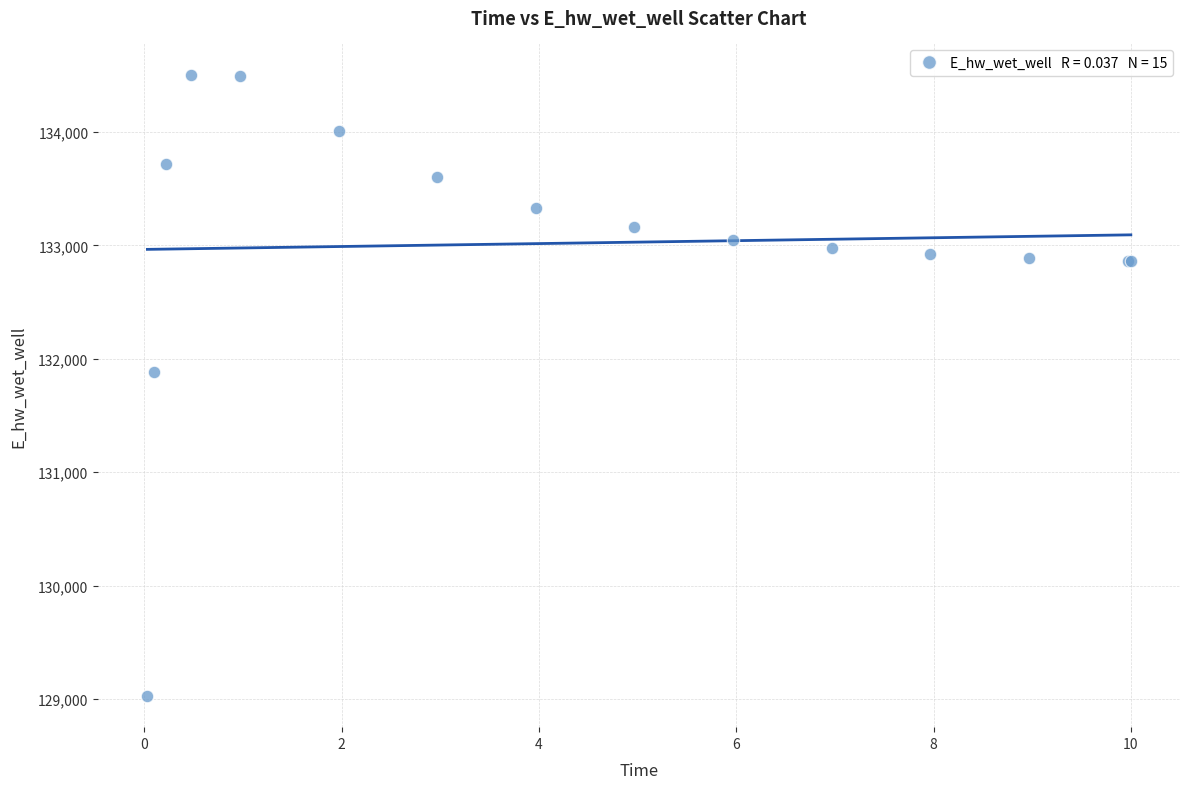

What Y value in the scatter plot is closest to 131766?

131885.6